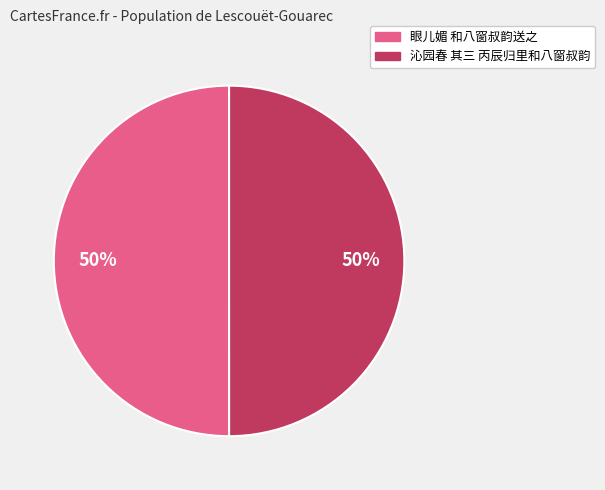

The 眼儿媚 和八窗叔韵送之 slice represents 63% of the pie. True or false?

False